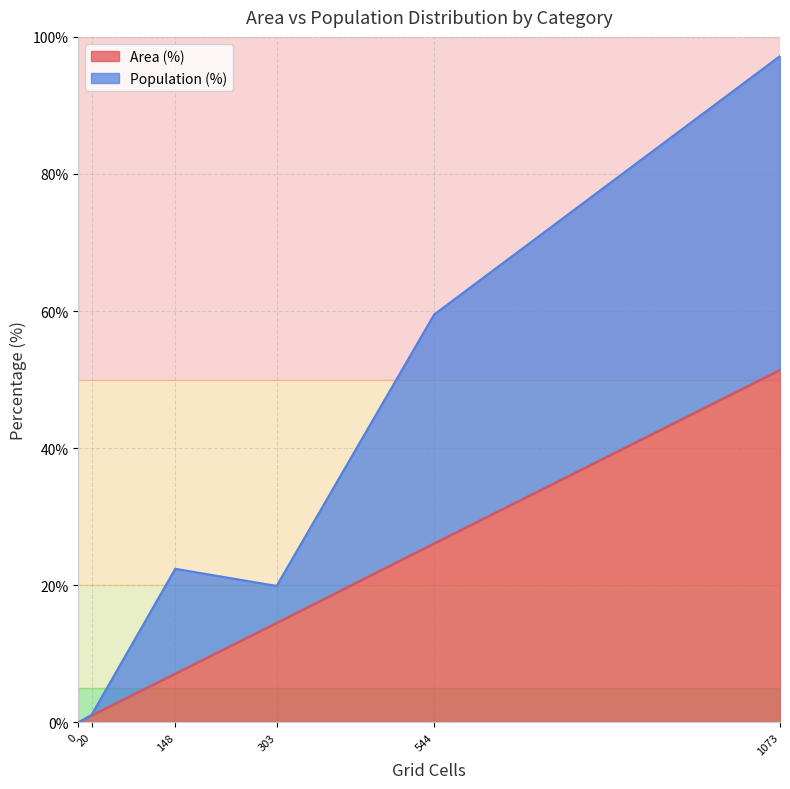

The Population (%) series shows 23.2 at Likely irrelevant (<10 min). True or false?

False